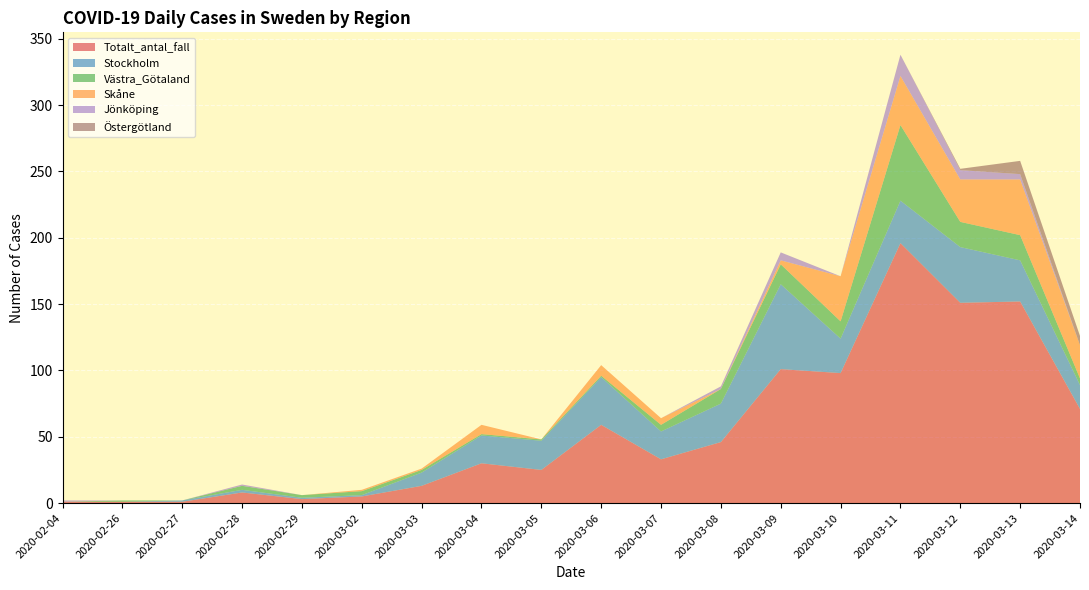

Reading left to right, what are all the values shown in this chart?

Totalt_antal_fall: 2020-02-04=1	2020-02-26=1	2020-02-27=1	2020-02-28=8	2020-02-29=3	2020-03-02=5	2020-03-03=13	2020-03-04=30	2020-03-05=25	2020-03-06=59	2020-03-07=33	2020-03-08=46	2020-03-09=101	2020-03-10=98	2020-03-11=196	2020-03-12=151	2020-03-13=152	2020-03-14=71
Stockholm: 2020-02-04=0	2020-02-26=0	2020-02-27=1	2020-02-28=2	2020-02-29=1	2020-03-02=1	2020-03-03=10	2020-03-04=21	2020-03-05=22	2020-03-06=36	2020-03-07=21	2020-03-08=29	2020-03-09=64	2020-03-10=26	2020-03-11=32	2020-03-12=42	2020-03-13=31	2020-03-14=18
Västra_Götaland: 2020-02-04=0	2020-02-26=1	2020-02-27=0	2020-02-28=3	2020-02-29=2	2020-03-02=3	2020-03-03=2	2020-03-04=1	2020-03-05=1	2020-03-06=1	2020-03-07=5	2020-03-08=11	2020-03-09=15	2020-03-10=13	2020-03-11=57	2020-03-12=19	2020-03-13=19	2020-03-14=5
Skåne: 2020-02-04=0	2020-02-26=0	2020-02-27=0	2020-02-28=0	2020-02-29=0	2020-03-02=1	2020-03-03=1	2020-03-04=7	2020-03-05=0	2020-03-06=8	2020-03-07=5	2020-03-08=0	2020-03-09=3	2020-03-10=34	2020-03-11=37	2020-03-12=32	2020-03-13=42	2020-03-14=25
Jönköping: 2020-02-04=1	2020-02-26=0	2020-02-27=0	2020-02-28=1	2020-02-29=0	2020-03-02=0	2020-03-03=0	2020-03-04=0	2020-03-05=0	2020-03-06=0	2020-03-07=0	2020-03-08=2	2020-03-09=6	2020-03-10=0	2020-03-11=16	2020-03-12=7	2020-03-13=4	2020-03-14=0
Östergötland: 2020-02-04=0	2020-02-26=0	2020-02-27=0	2020-02-28=0	2020-02-29=0	2020-03-02=0	2020-03-03=0	2020-03-04=0	2020-03-05=0	2020-03-06=0	2020-03-07=0	2020-03-08=0	2020-03-09=0	2020-03-10=0	2020-03-11=0	2020-03-12=1	2020-03-13=10	2020-03-14=7